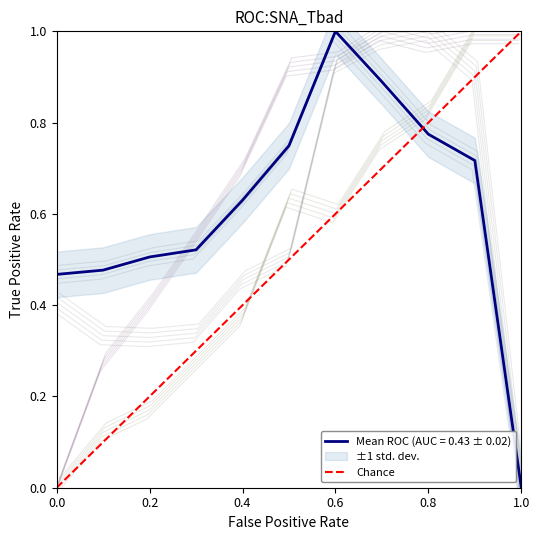

How many values are below 1?

1